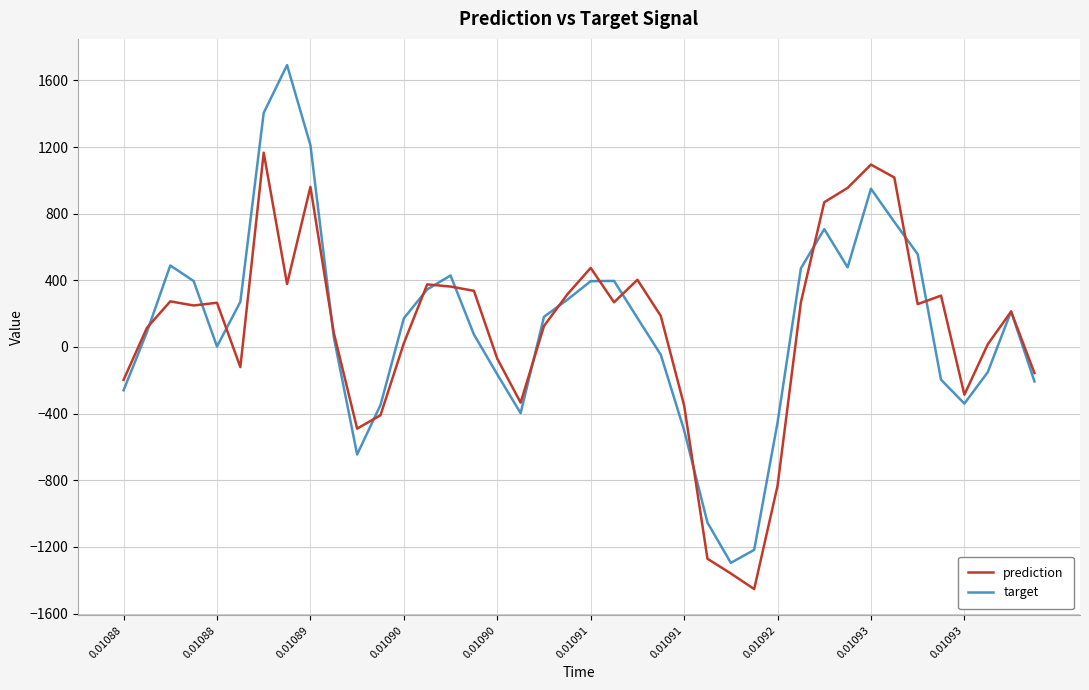

What is the lowest value of the prediction series?

-1452.9